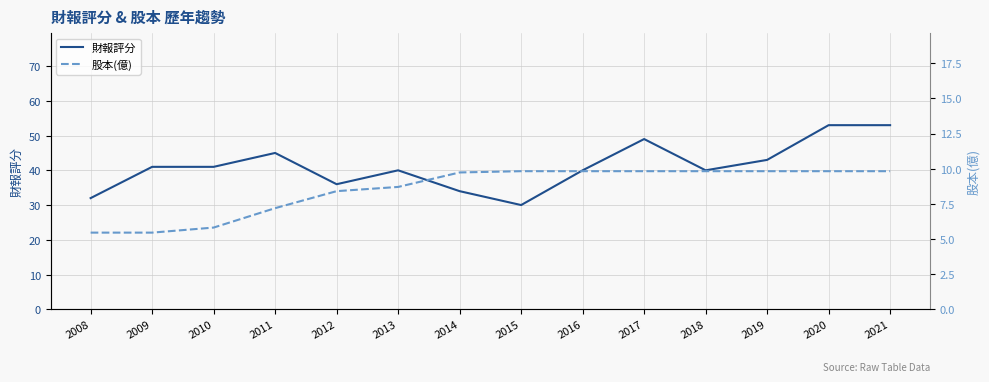

What is the difference between the maximum and minimum values in the 股本(億) series?

4.4